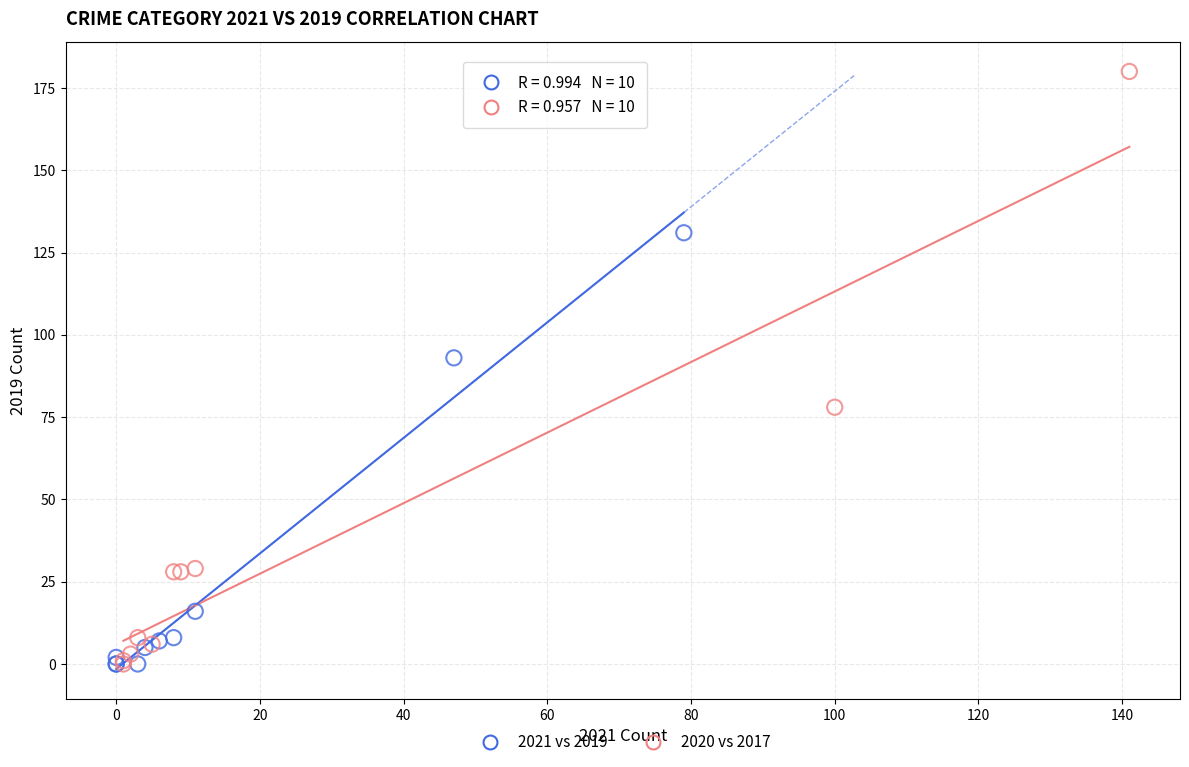

Which series reaches the maximum Y coordinate?

2020 vs 2017